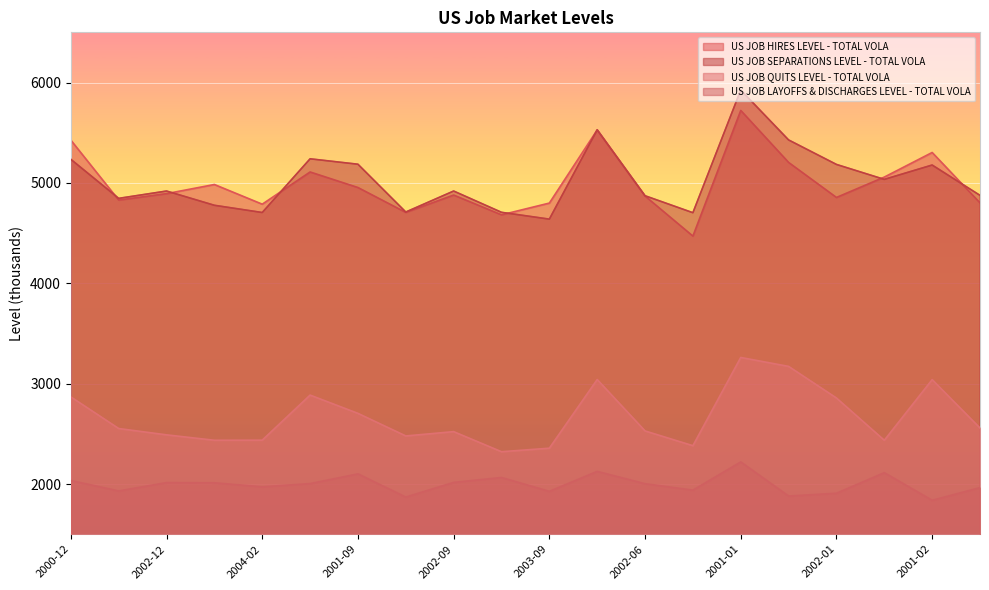

In US JOB HIRES LEVEL - TOTAL VOLA, how many points are higher than both neighbors (excluding endpoints)?

6